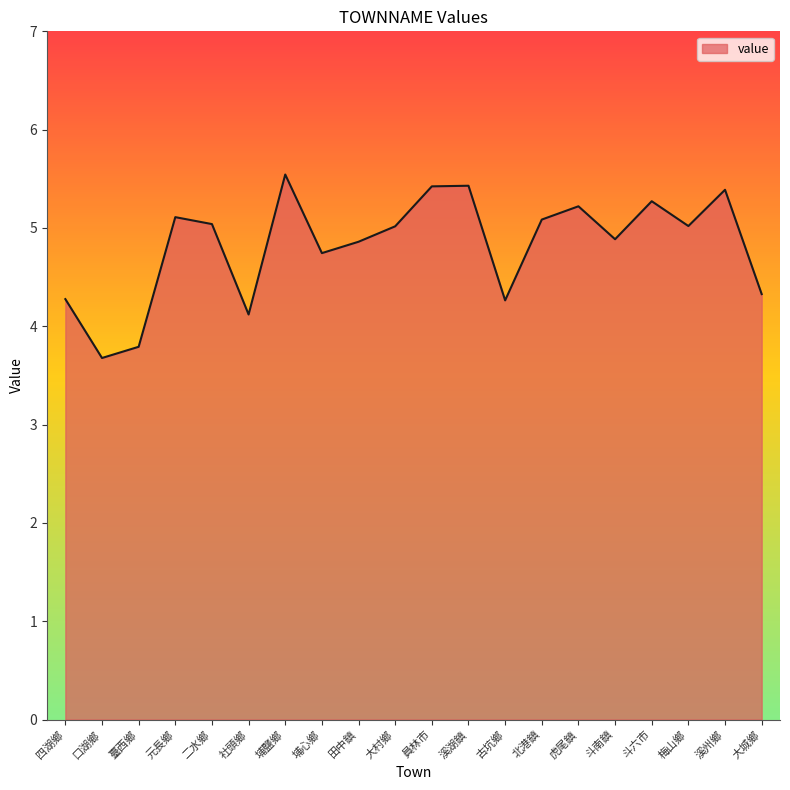

What is the sum of the values at 二水鄉 and 口湖鄉?

8.7